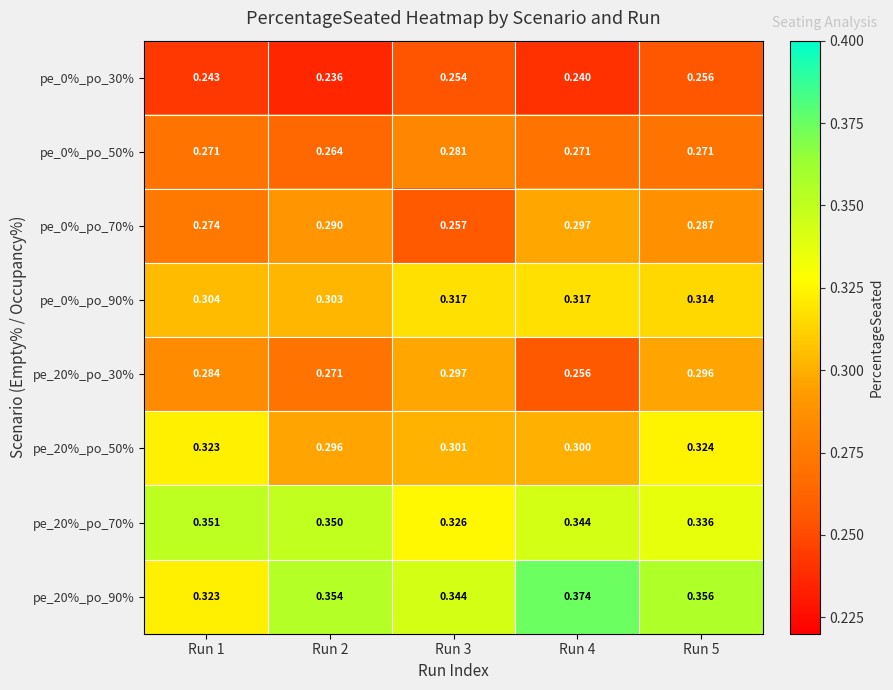

Reading left to right, extract all data points from this chart.

pe_0%_po_30%: Run 1=0.2	Run 2=0.2	Run 3=0.3	Run 4=0.2	Run 5=0.3
pe_0%_po_50%: Run 1=0.3	Run 2=0.3	Run 3=0.3	Run 4=0.3	Run 5=0.3
pe_0%_po_70%: Run 1=0.3	Run 2=0.3	Run 3=0.3	Run 4=0.3	Run 5=0.3
pe_0%_po_90%: Run 1=0.3	Run 2=0.3	Run 3=0.3	Run 4=0.3	Run 5=0.3
pe_20%_po_30%: Run 1=0.3	Run 2=0.3	Run 3=0.3	Run 4=0.3	Run 5=0.3
pe_20%_po_50%: Run 1=0.3	Run 2=0.3	Run 3=0.3	Run 4=0.3	Run 5=0.3
pe_20%_po_70%: Run 1=0.4	Run 2=0.3	Run 3=0.3	Run 4=0.3	Run 5=0.3
pe_20%_po_90%: Run 1=0.3	Run 2=0.4	Run 3=0.3	Run 4=0.4	Run 5=0.4